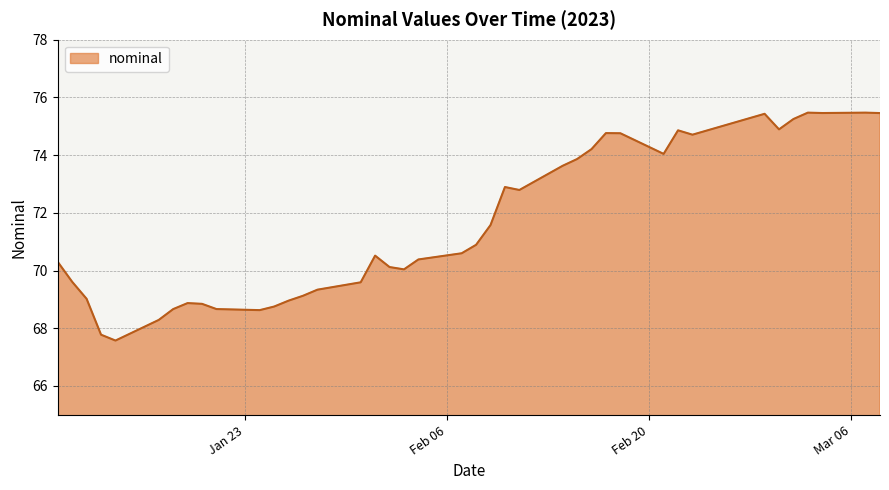

What is the difference between the maximum and minimum values?

7.9